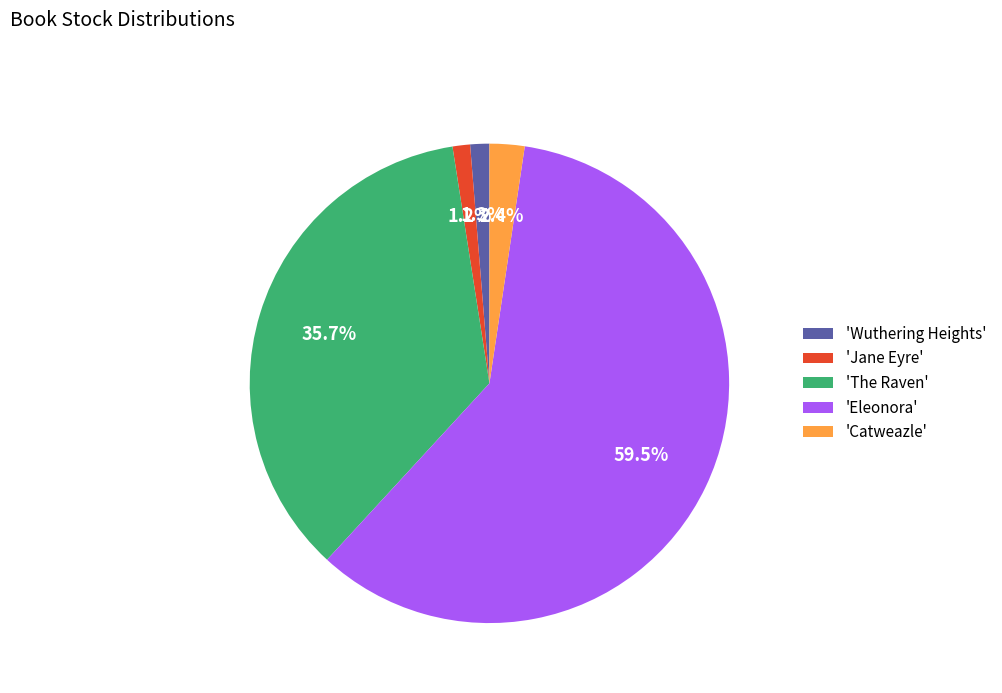

Which has a higher value, 'Jane Eyre' or 'Eleonora'?

'Eleonora'